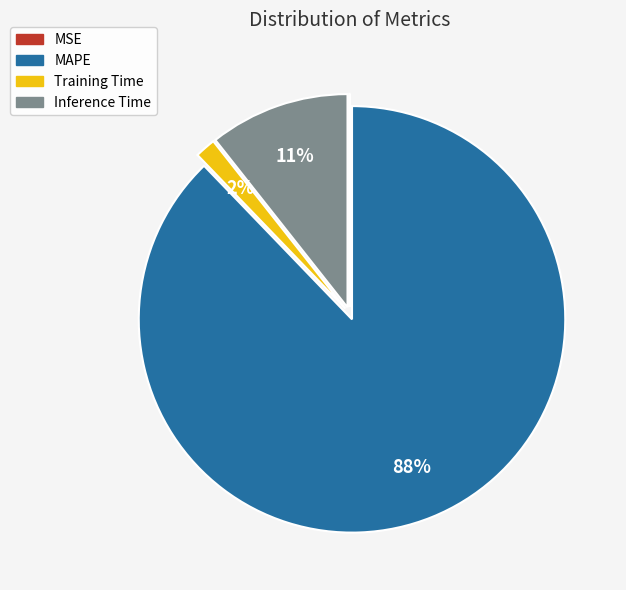

Do Training Time and Inference Time together represent more than half of the pie?

No